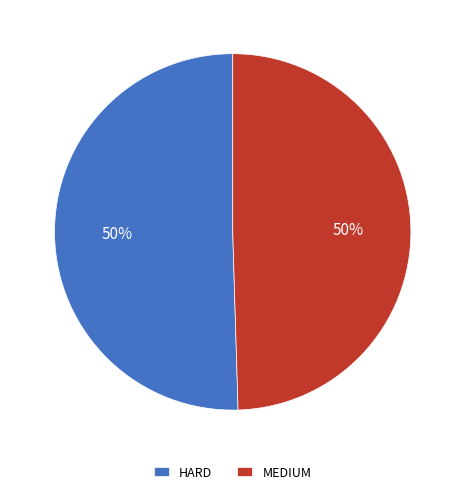

Approximately how many times larger is the value at MEDIUM compared to HARD?

1.0